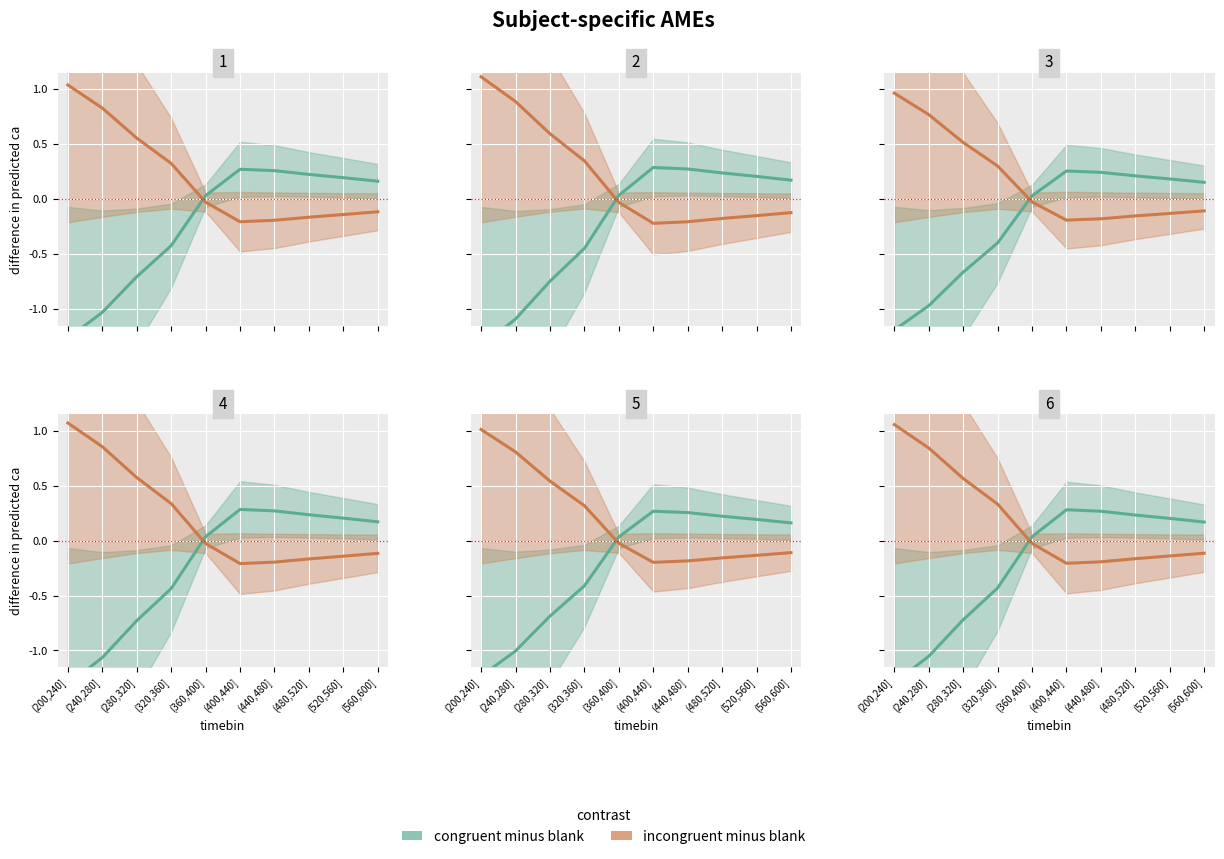

What is the lowest value of the incongruent minus blank series?

-0.2